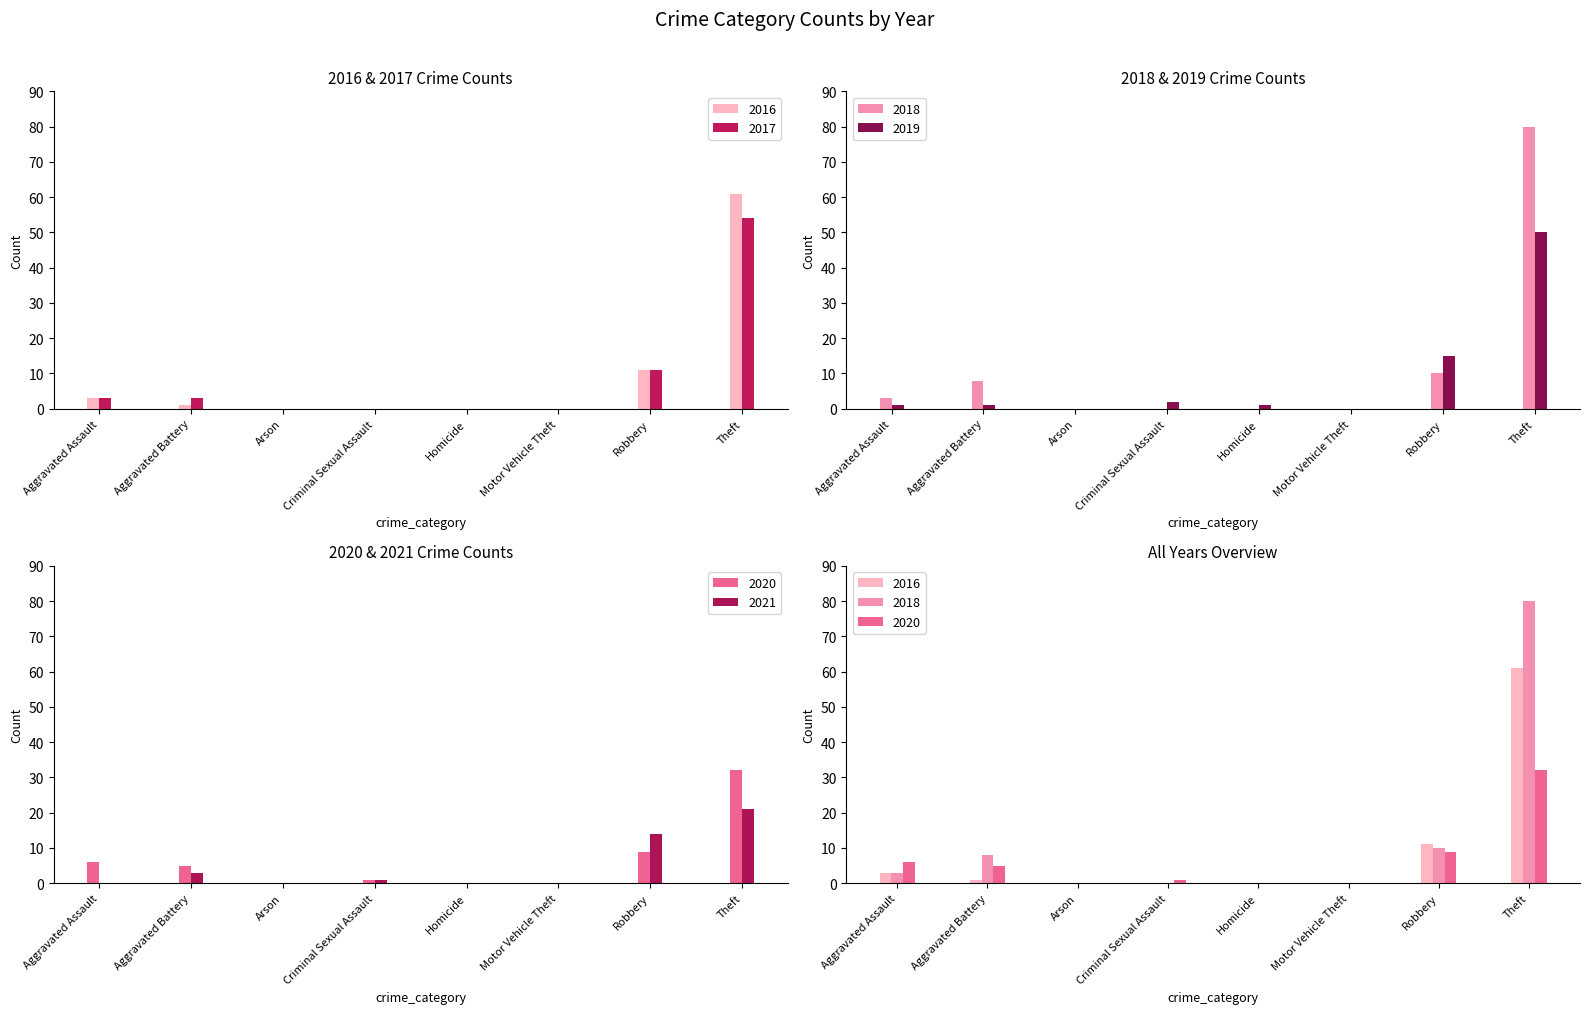

Between Aggravated Assault and Arson, which series saw the biggest shift?

2020